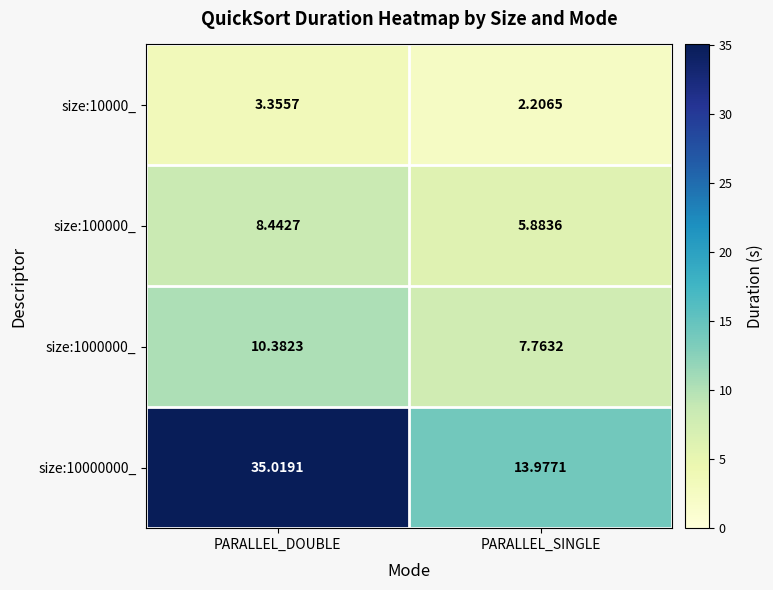

What is the smallest value displayed?

2.2